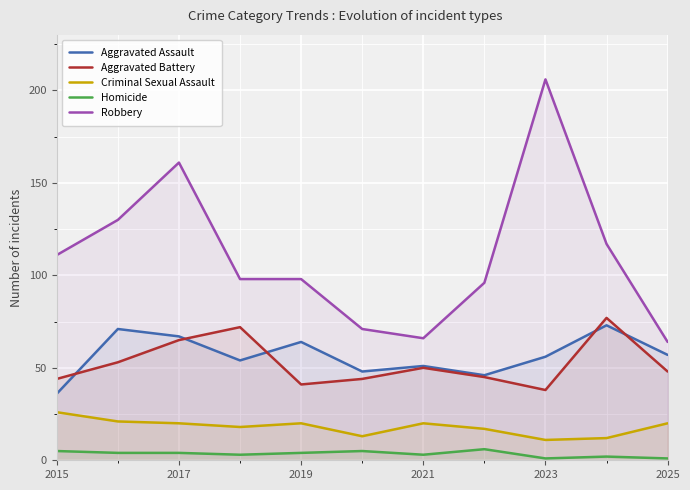

Which series has the largest total across all categories?

Robbery